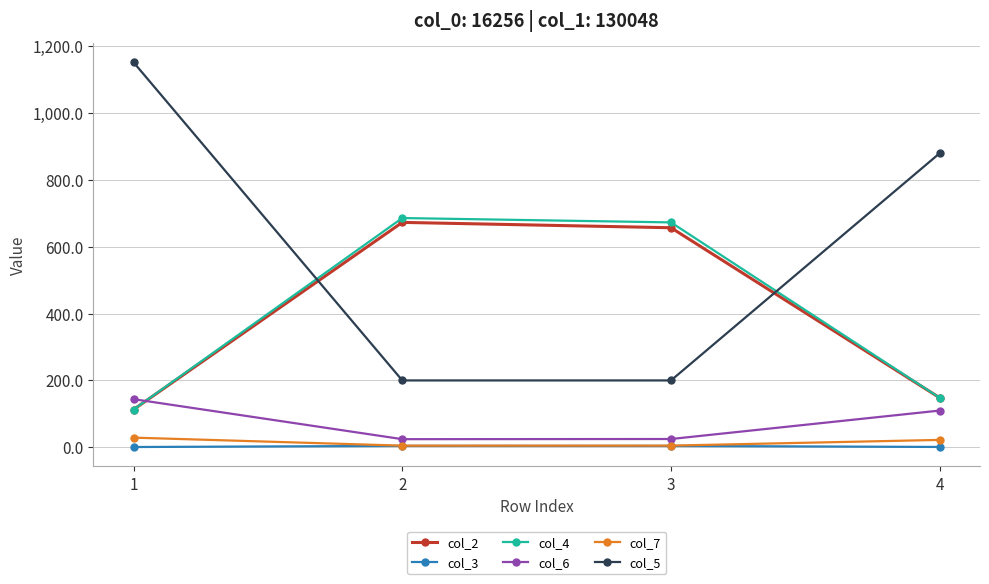

What is the difference between the highest and lowest values at 4?

879.1